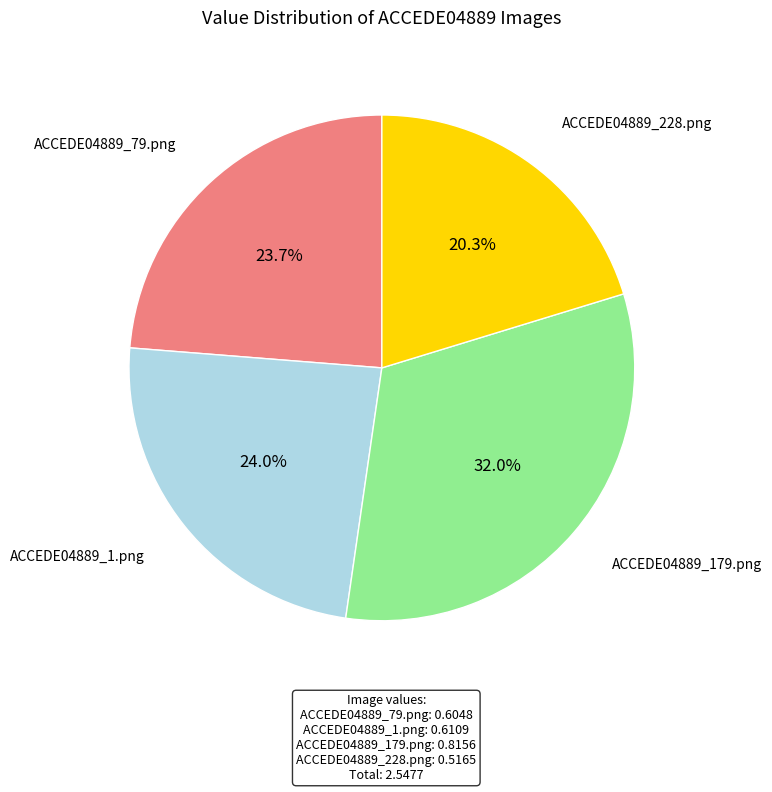

Is there a majority slice in this chart?

No